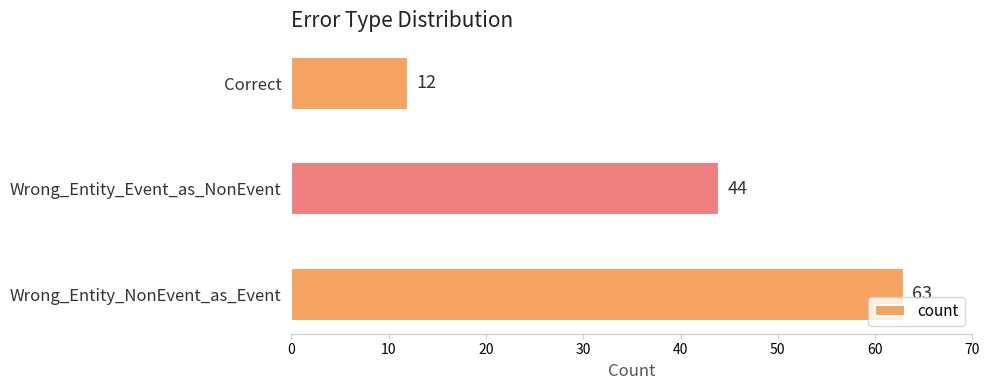

True or false: the data shows 85 at Wrong_Entity_NonEvent_as_Event.

False